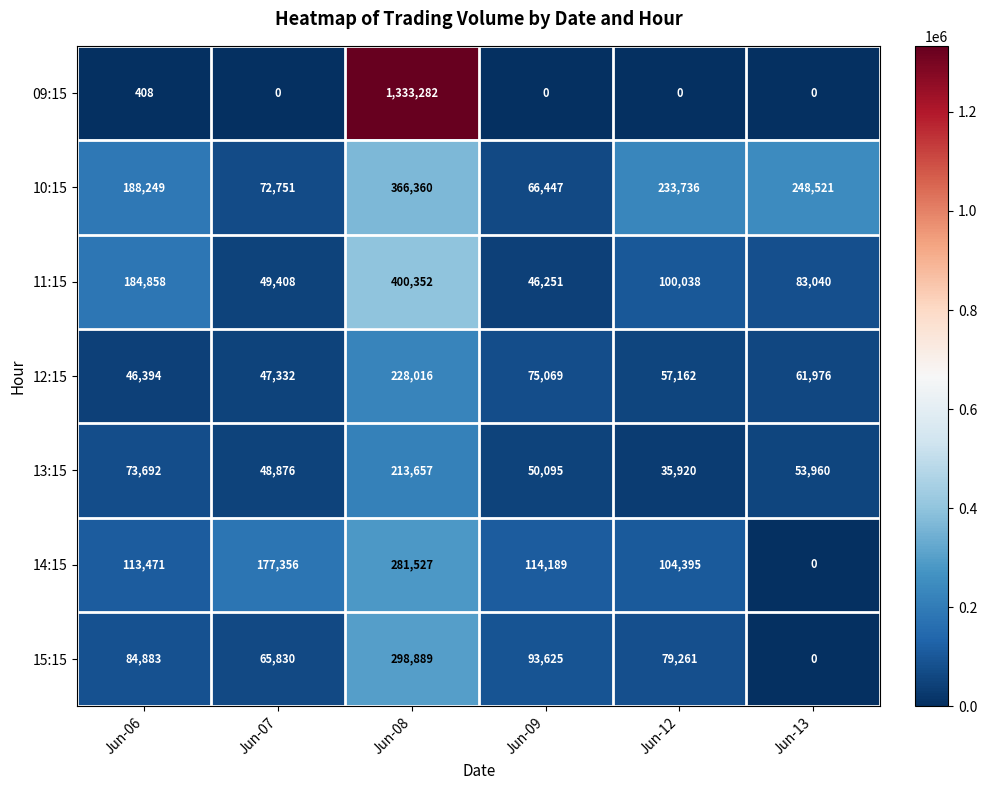

The 13:15 series shows 50095 at Jun-09. True or false?

True